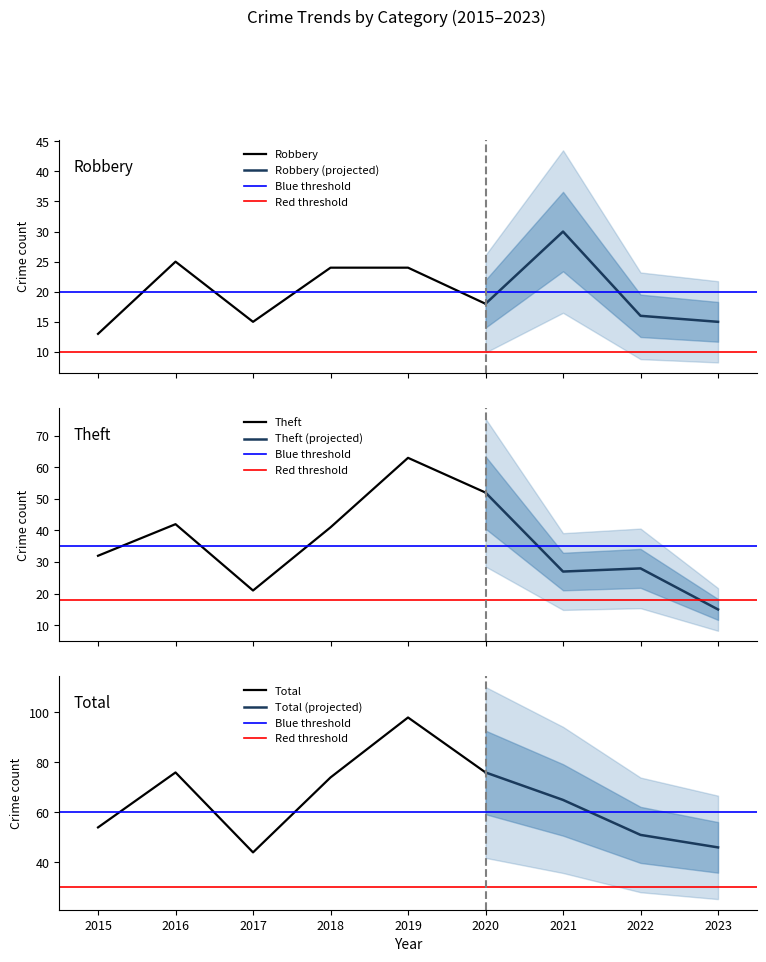

How many categories are shown in the chart?

9